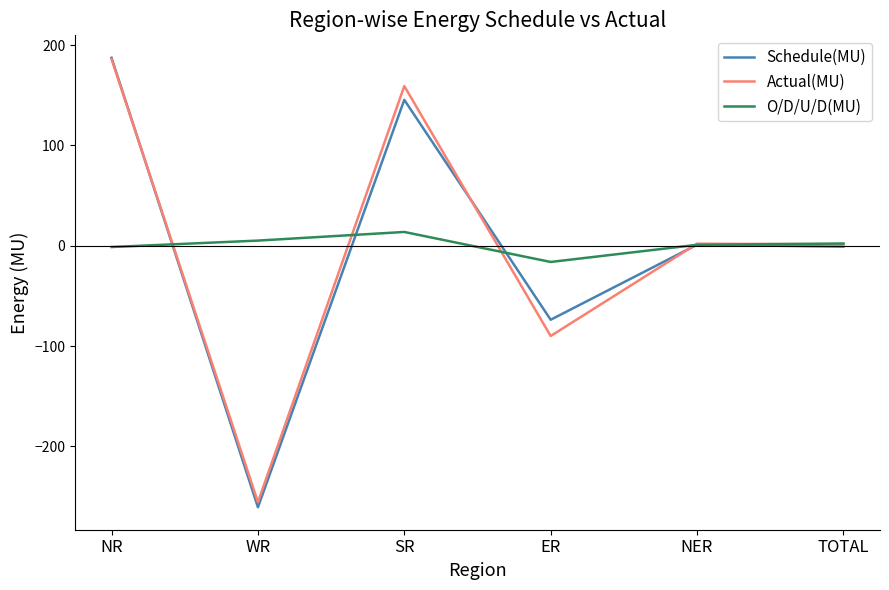

Is the value of O/D/U/D(MU) at WR greater than the value of Schedule(MU) at SR?

No